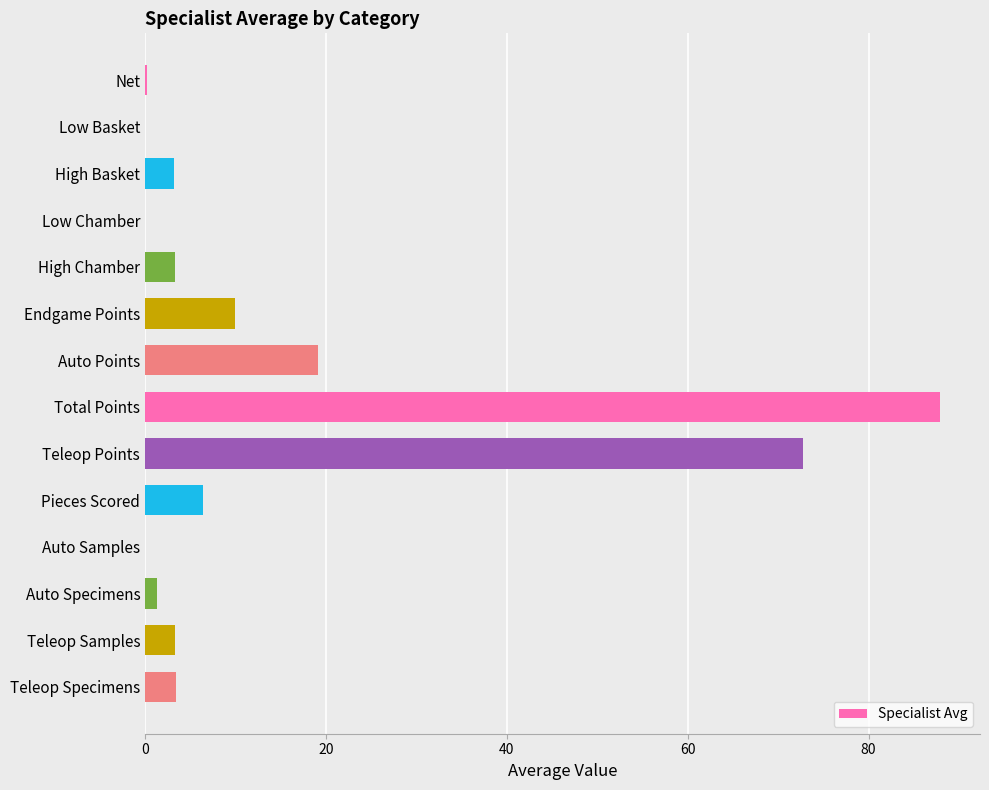

The chart shows a value of -36.1 at Auto Samples. True or false?

False